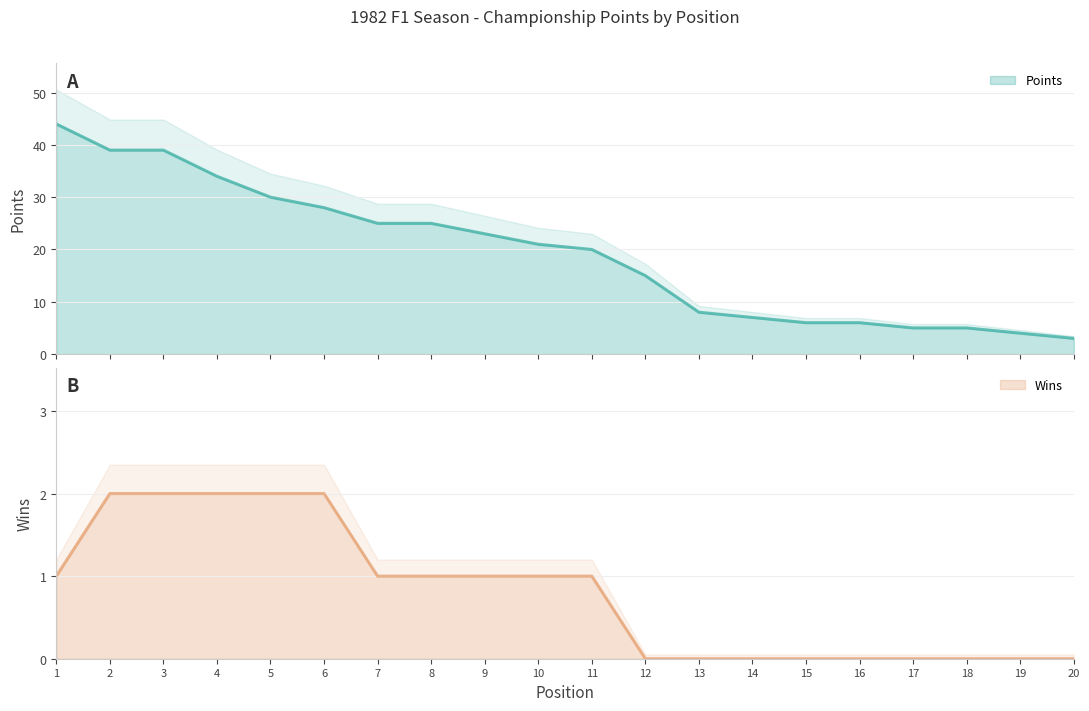

Which series has the largest range (max minus min)?

Points